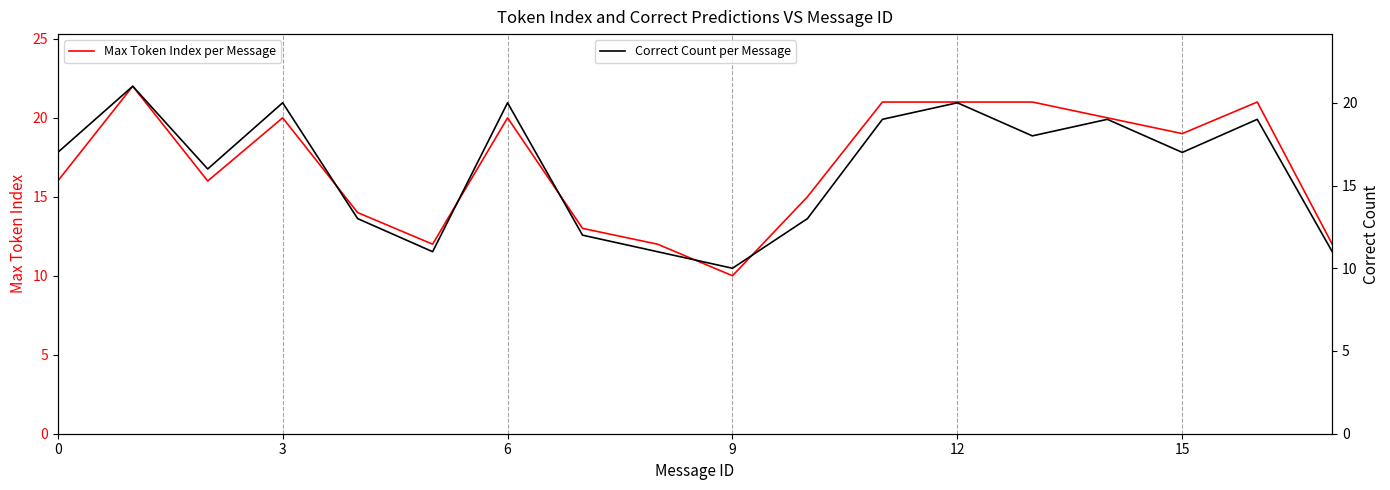

After their last crossing, which series has the higher values: Max Token Index per Message or Correct Count per Message?

Max Token Index per Message